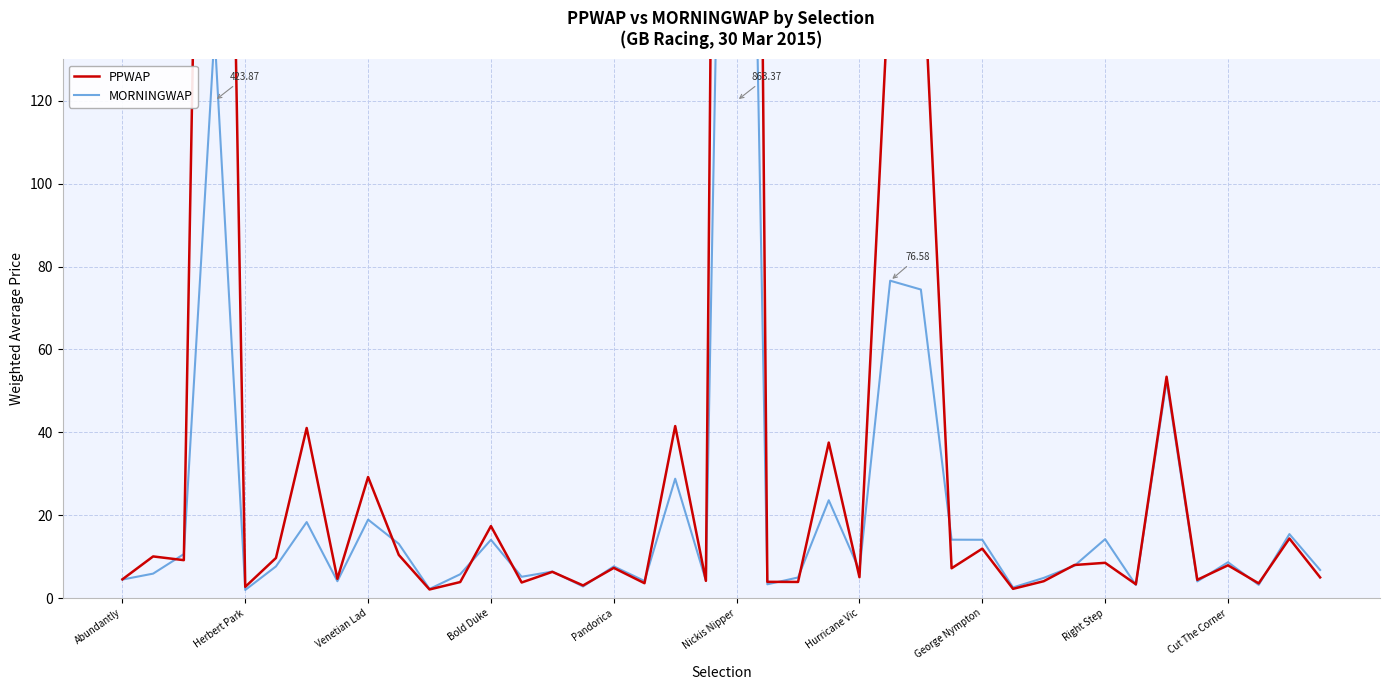

True or false: MORNINGWAP and PPWAP cross at least once.

True